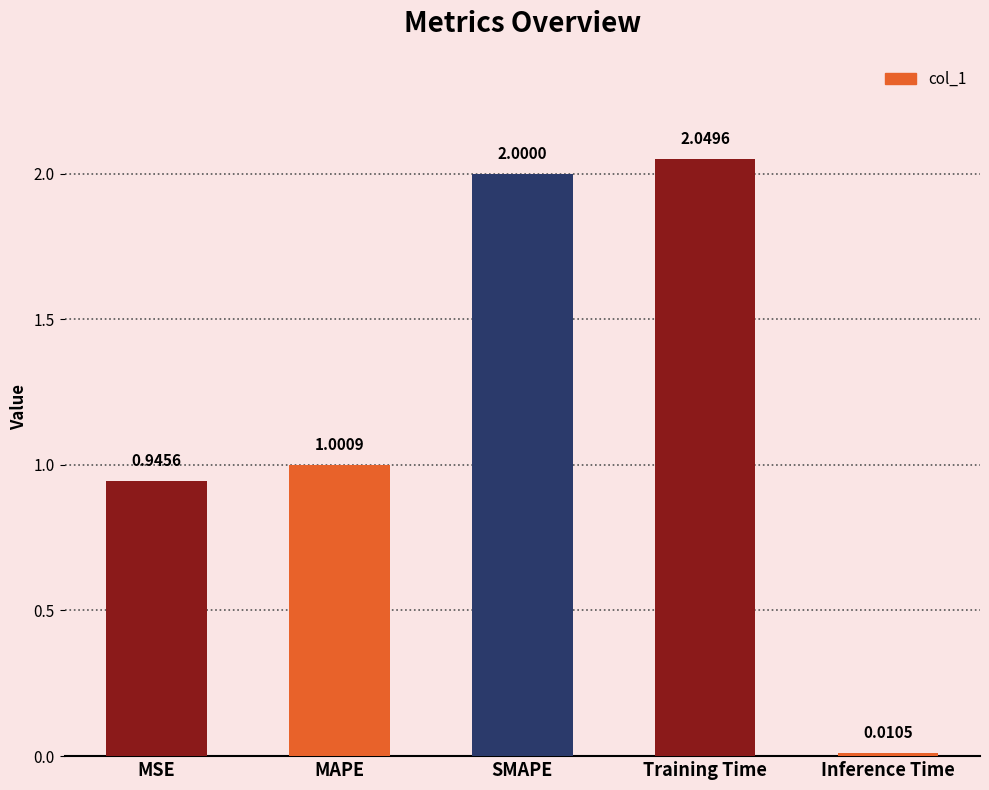

Which category has the lowest value across all series?

Inference Time